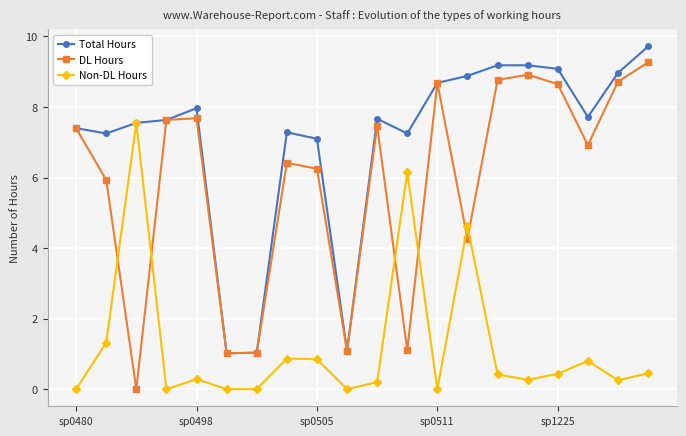

Which series has the largest range (max minus min)?

DL Hours